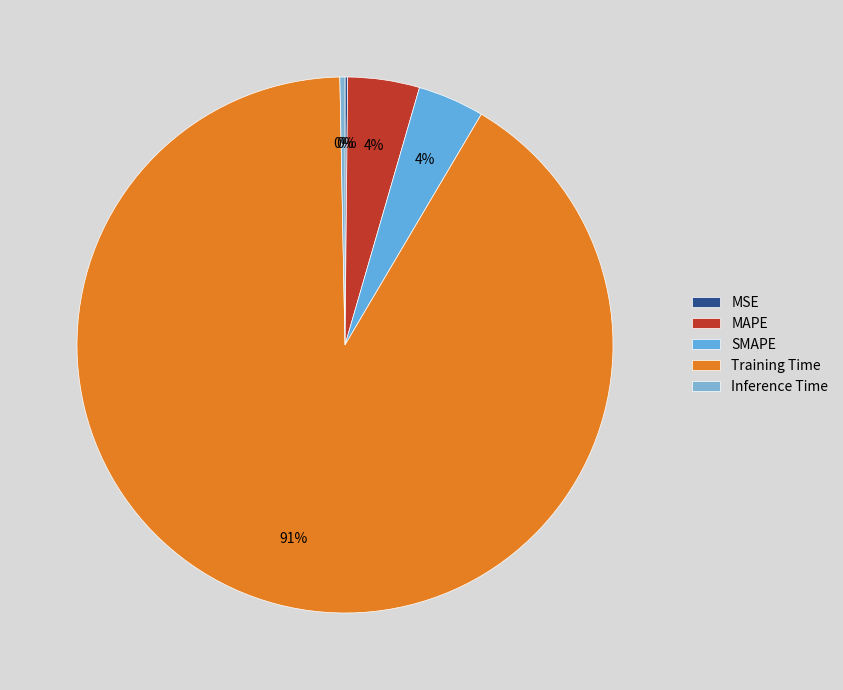

What is the majority slice?

Training Time